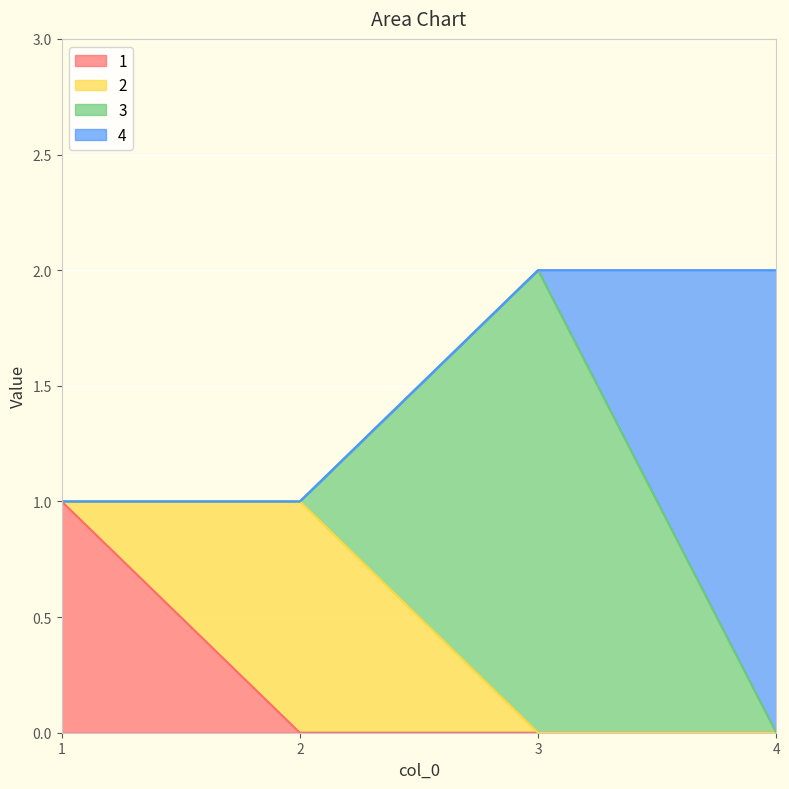

What is the total value across all series at 3?

2